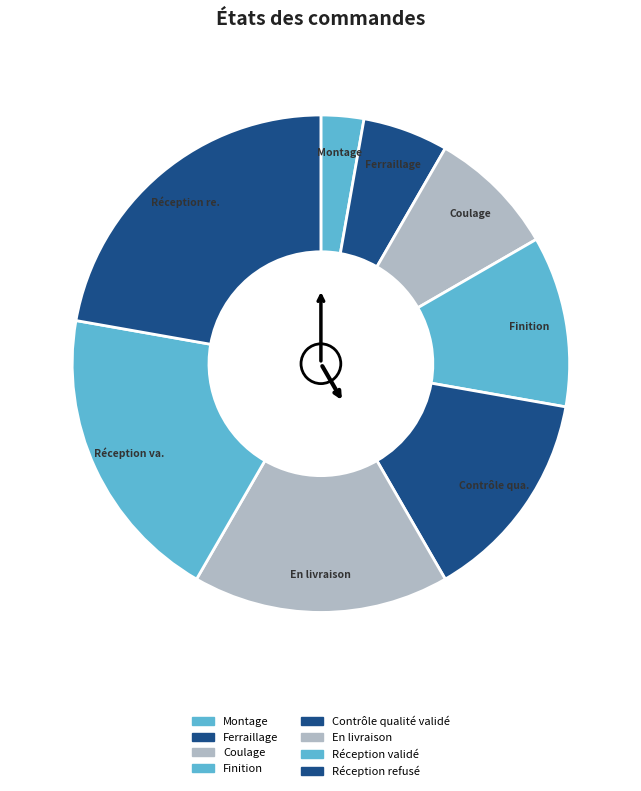

Is there any slice that represents more than half of the pie?

No